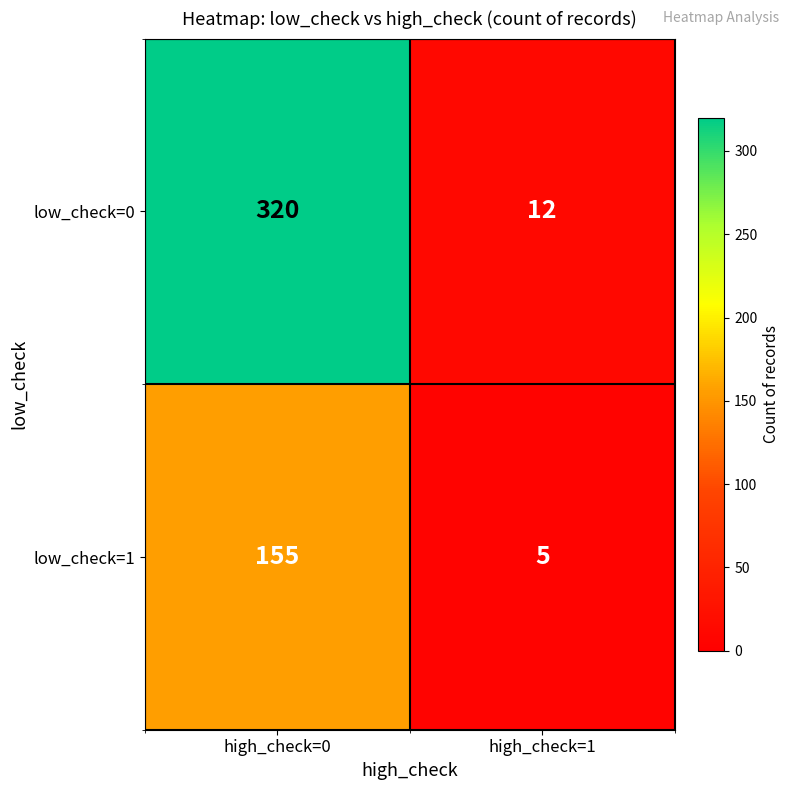

What is the difference between the low_check=0 values at high_check=0 and high_check=1?

308